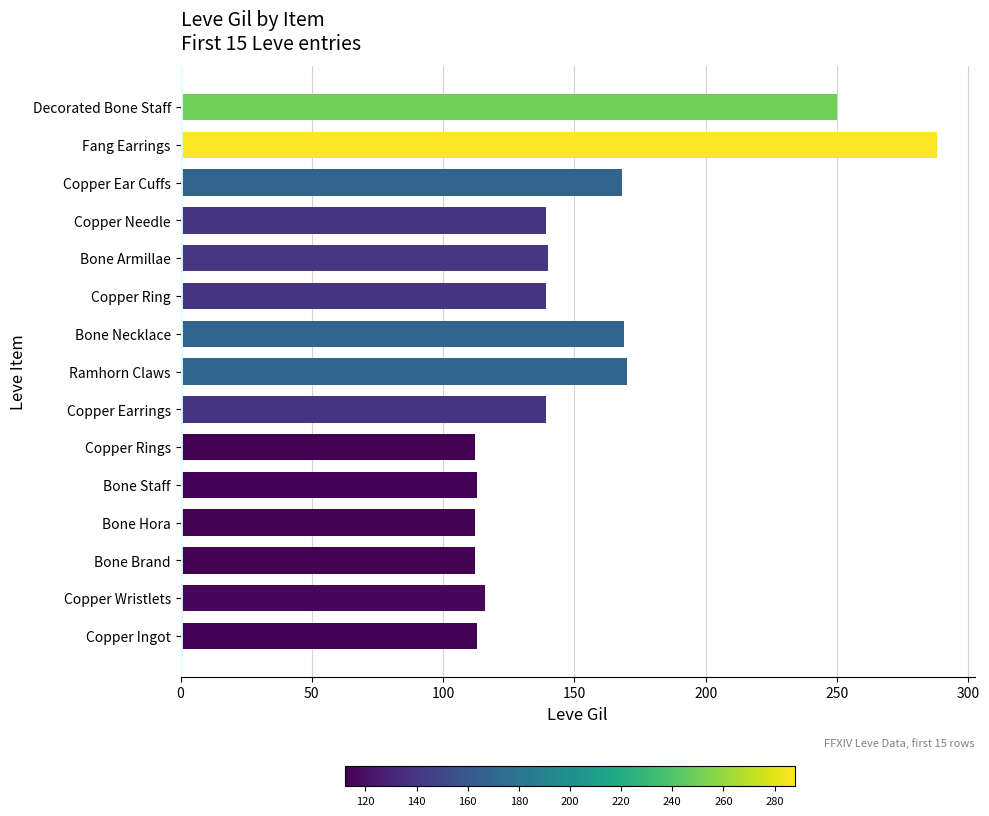

What is the average value?

152